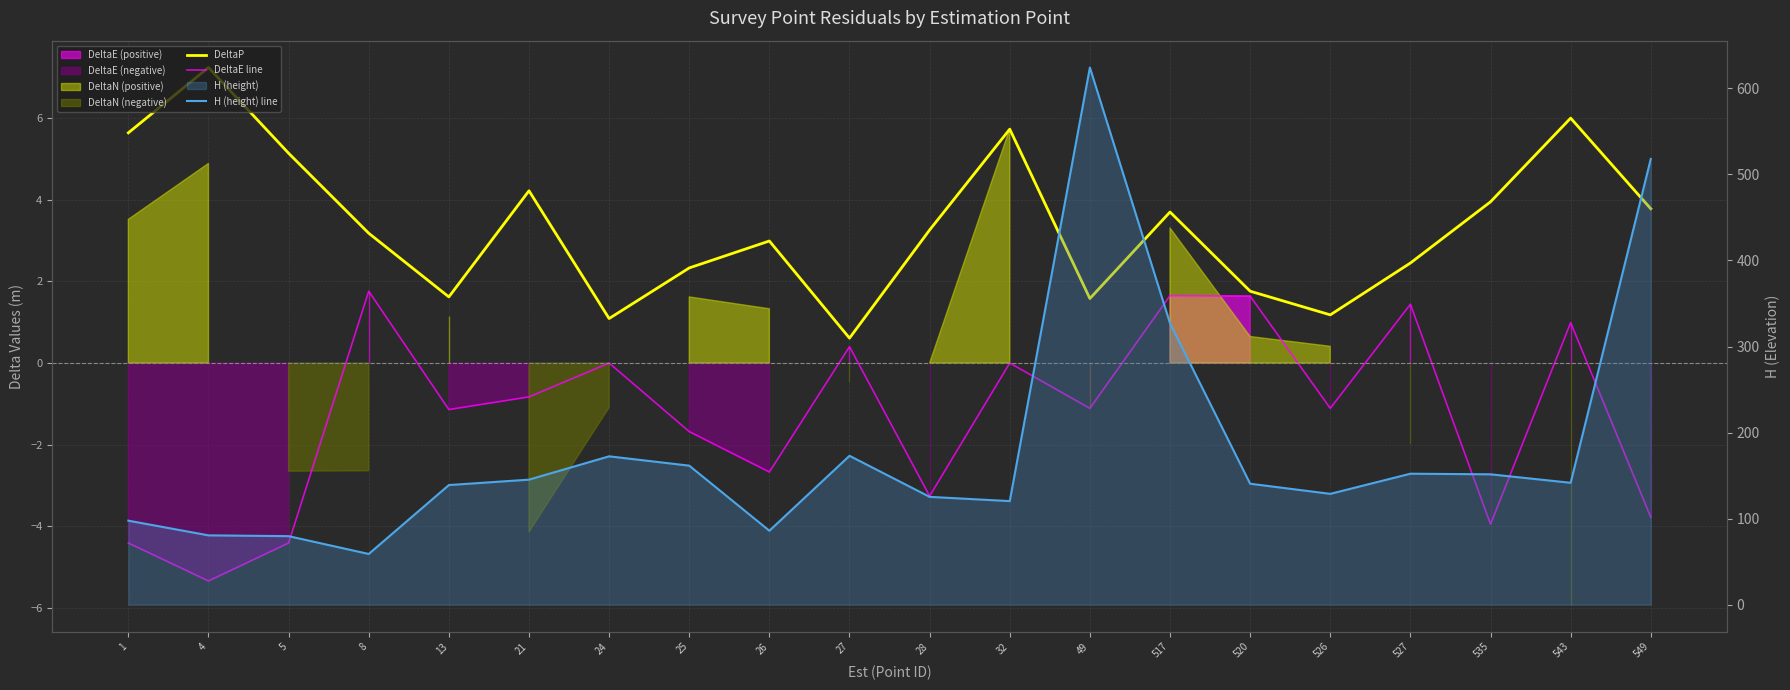

What is the difference between the highest and lowest values at 32?

120.3